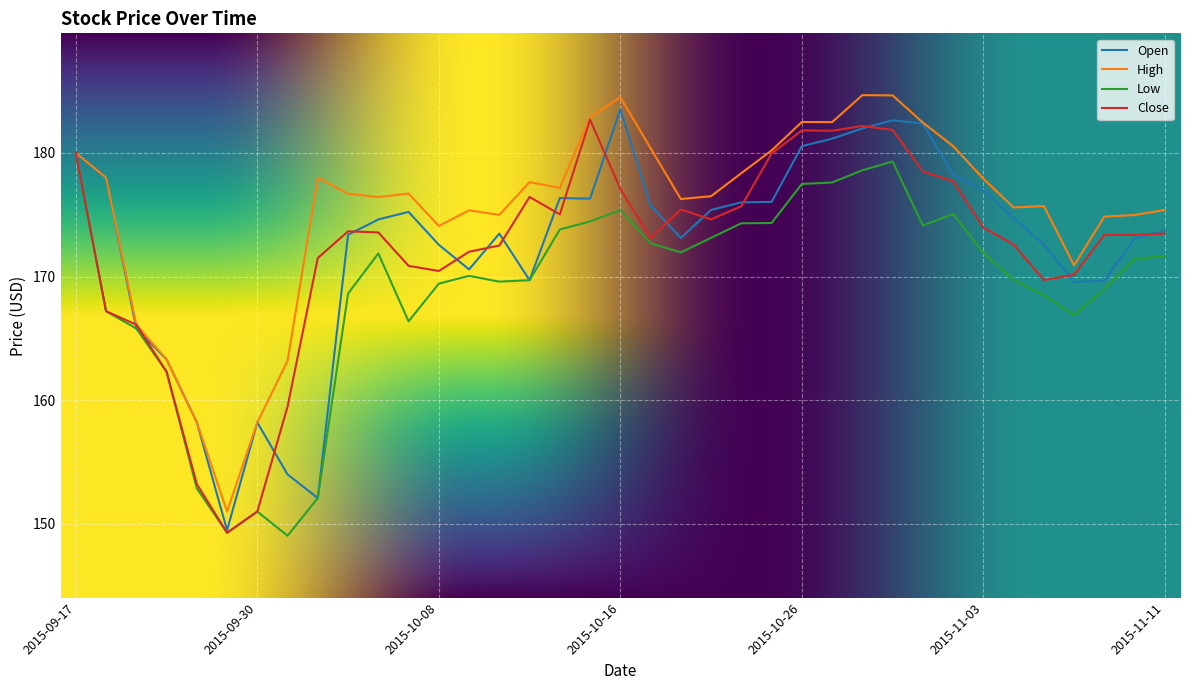

What is the smallest value displayed?

149.0